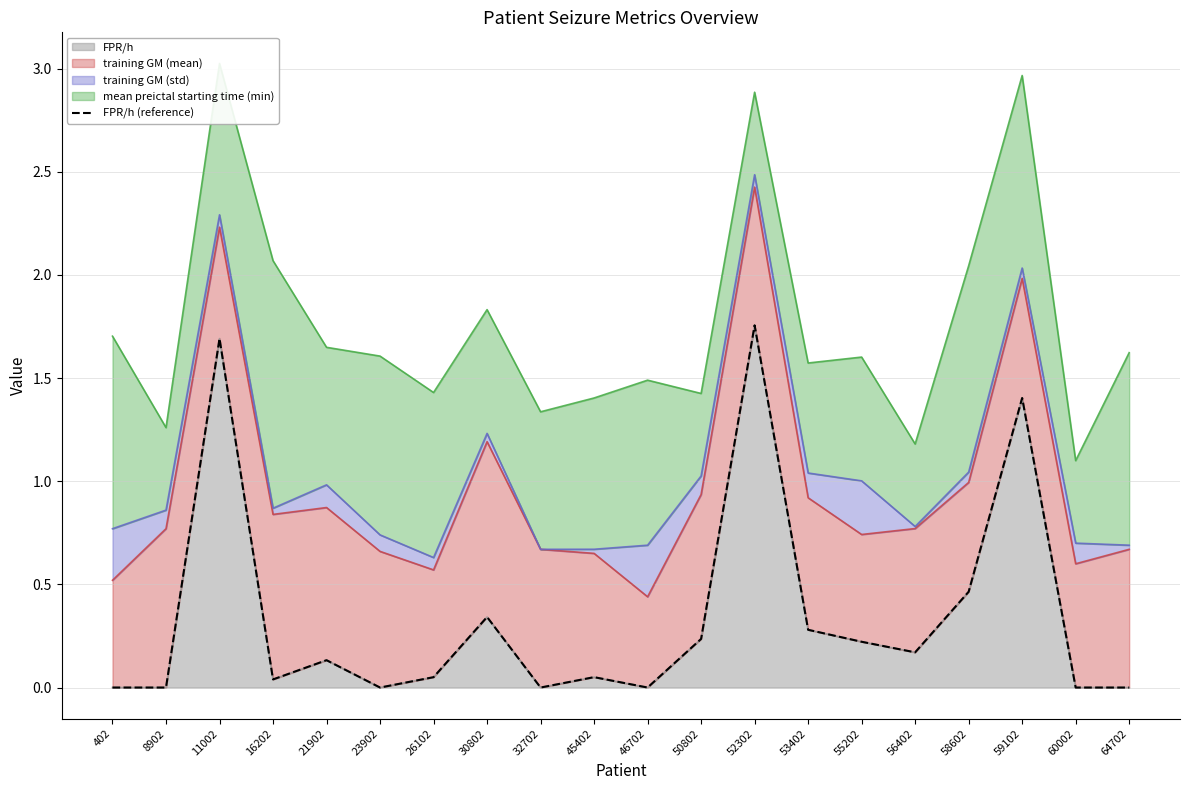

What is the difference between the values at 60002 and 26102?

0.1